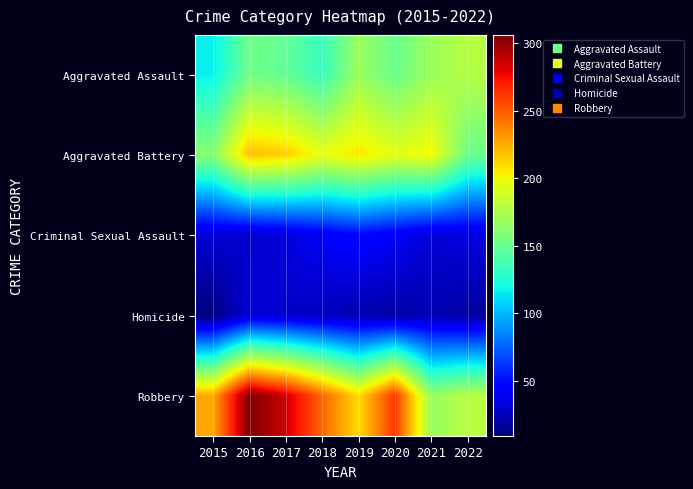

At which category is the sum across all series the highest?

2016